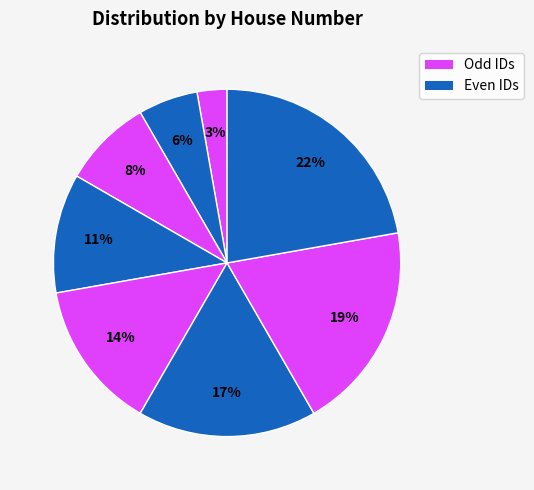

How many slices are in this pie chart?

8